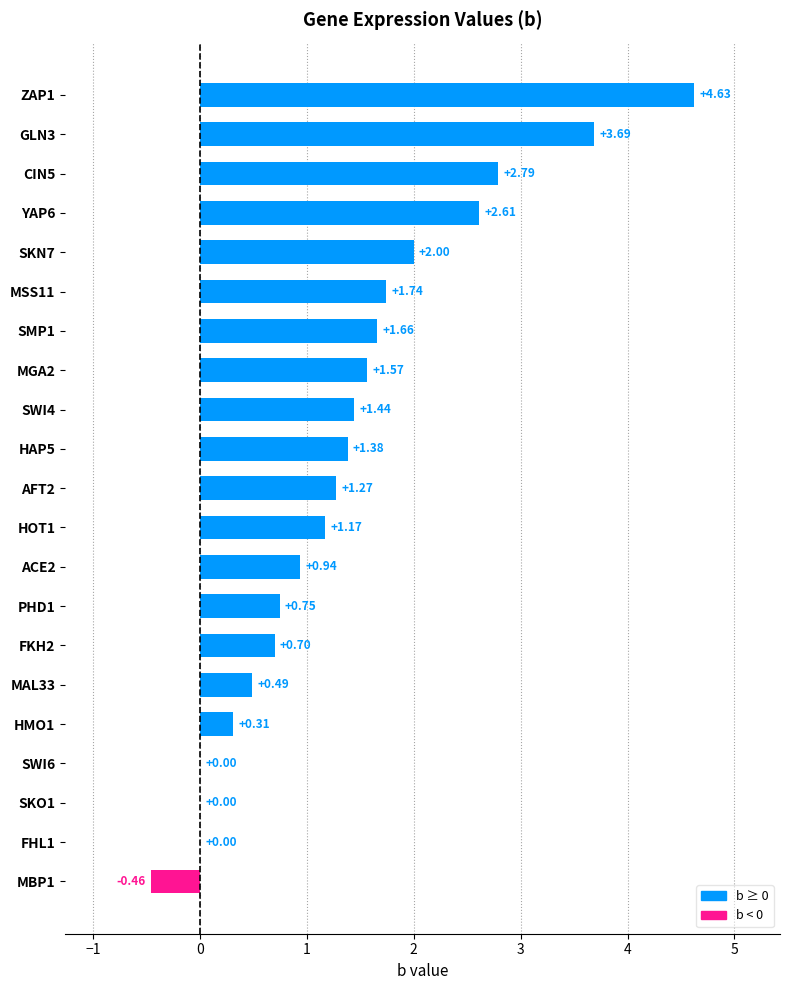

What is the sum of all values?

28.7